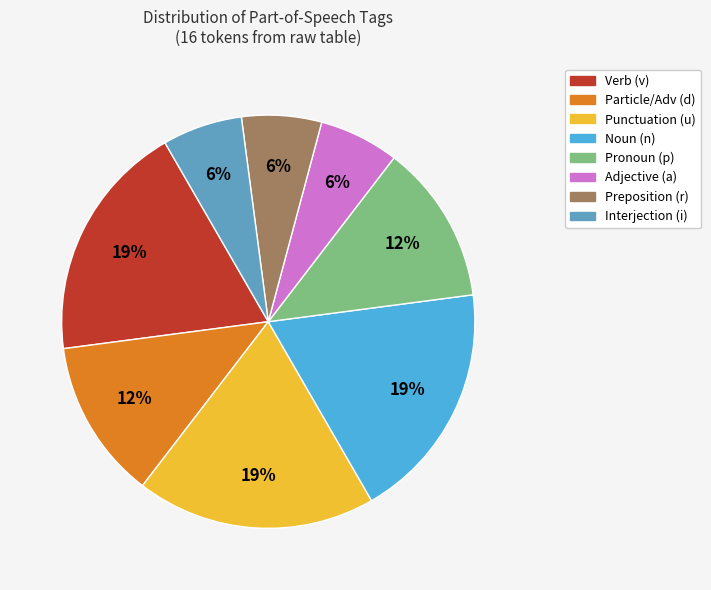

To the nearest percent, what is the average slice percentage?

12%